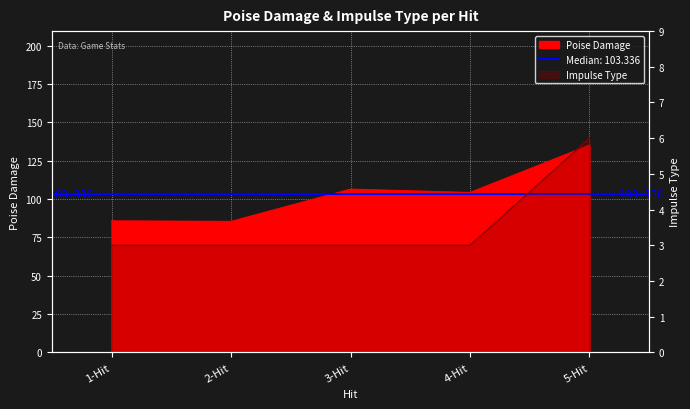

At which label does Poise Damage first exceed 104?

3-Hit